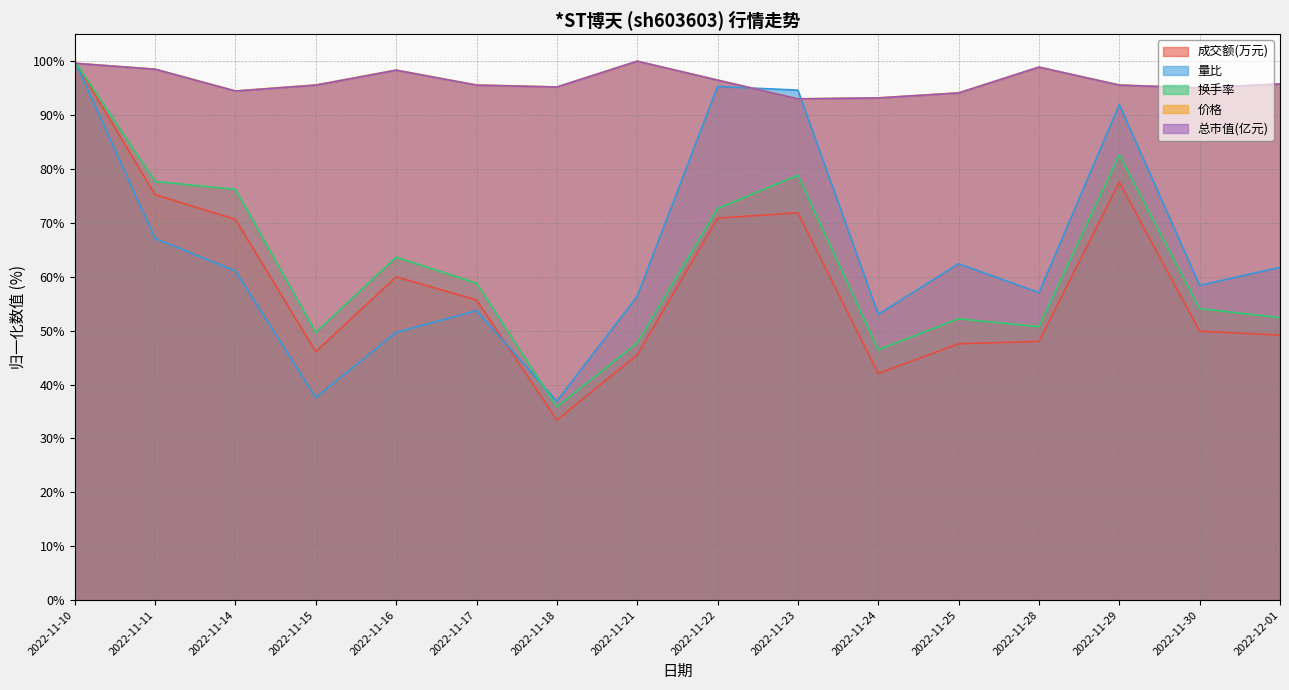

True or false: 换手率 and 量比 cross at least once.

True